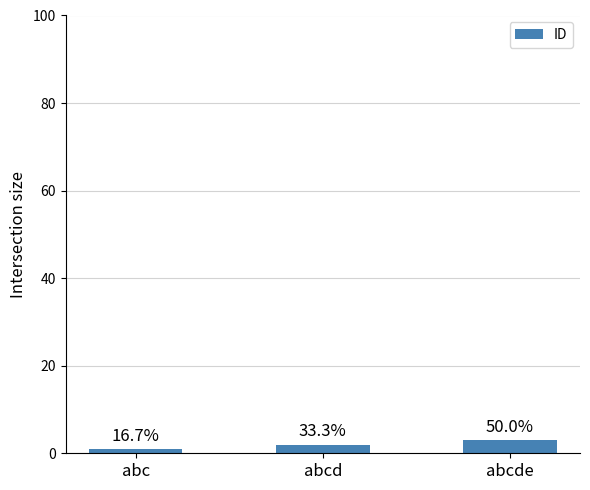

What is the label of the 2nd bar from the right?

abcd